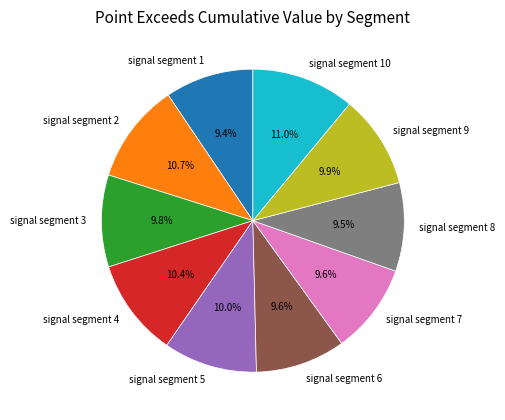

Is signal segment 3 the majority of the pie?

No